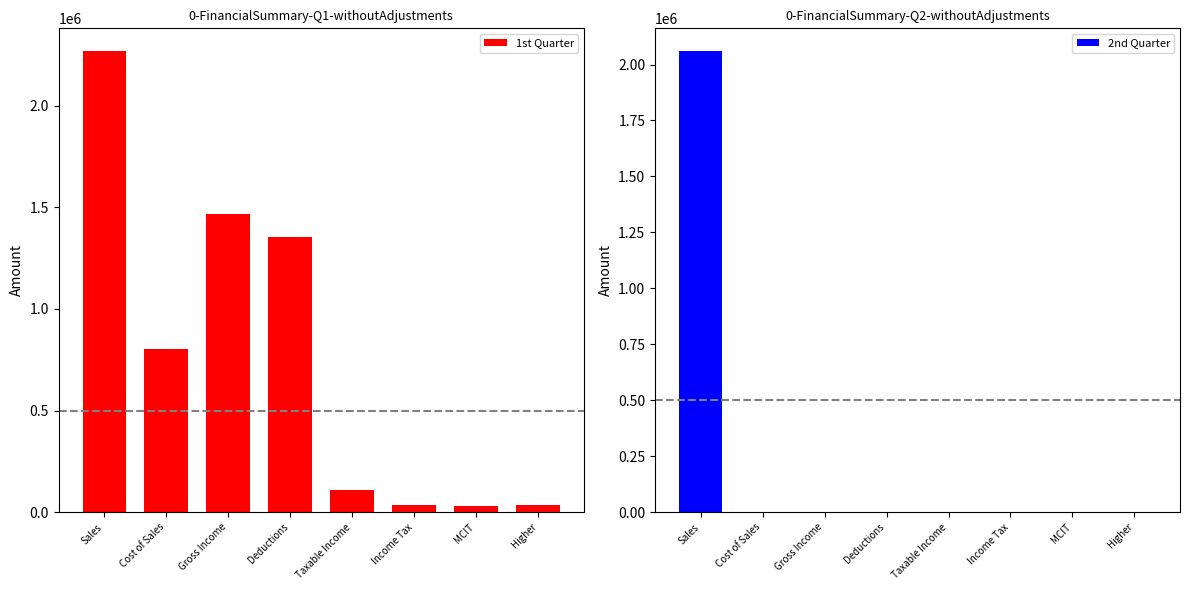

Does the chart contain any negative values?

No